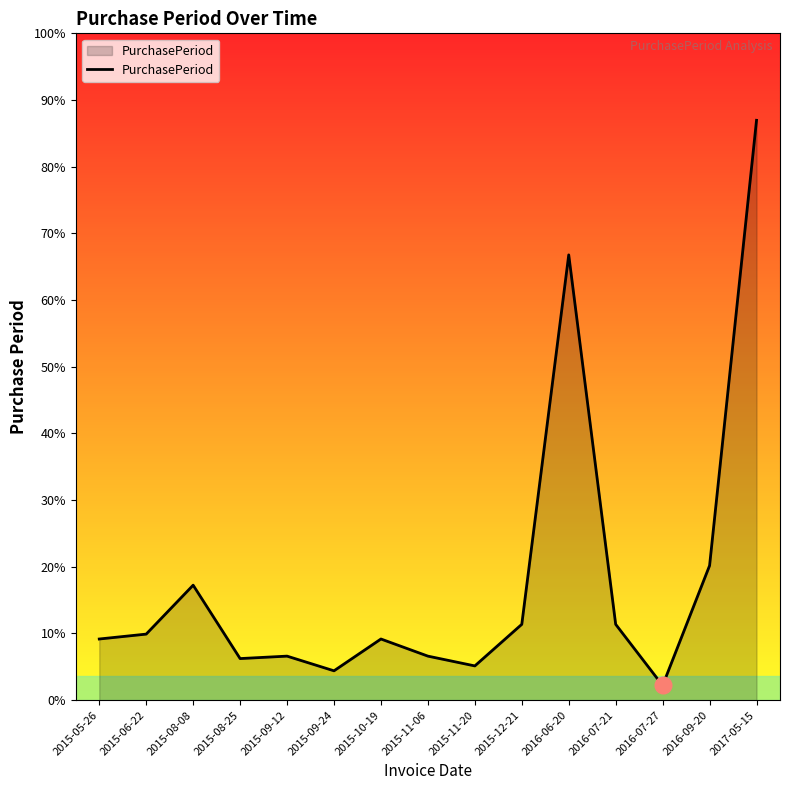

Rank the categories by value from lowest to highest.

2016-07-27, 2015-09-24, 2015-11-20, 2015-08-25, 2015-09-12, 2015-11-06, 2015-05-26, 2015-10-19, 2015-06-22, 2015-12-21, 2016-07-21, 2015-08-08, 2016-09-20, 2016-06-20, 2017-05-15